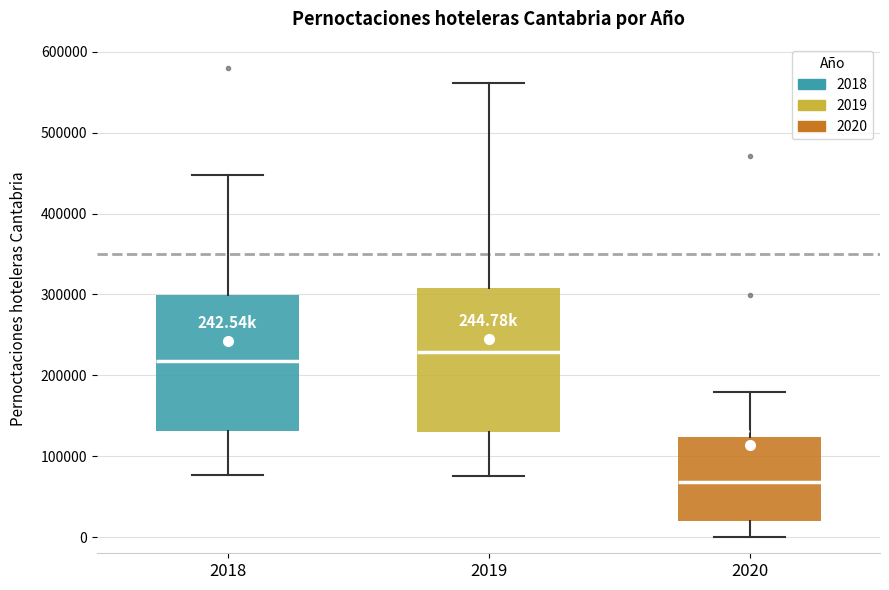

Which box's median line is the highest?

2019